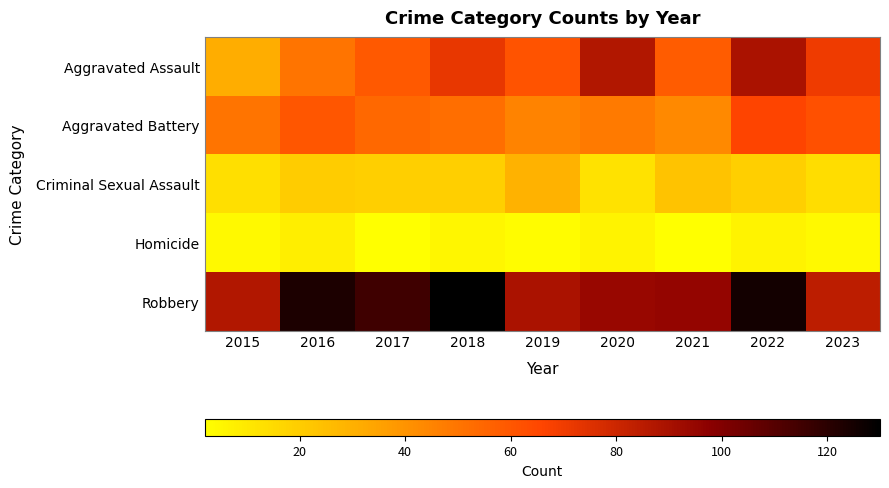

Reading right to left, what are all the values shown in this chart?

Aggravated Assault: 2023=70	2022=89	2021=58	2020=87	2019=61	2018=72	2017=59	2016=50	2015=31
Aggravated Battery: 2023=62	2022=66	2021=43	2020=48	2019=45	2018=52	2017=54	2016=60	2015=50
Criminal Sexual Assault: 2023=14	2022=19	2021=23	2020=12	2019=29	2018=19	2017=19	2016=20	2015=13
Homicide: 2023=4	2022=6	2021=2	2020=6	2019=3	2018=5	2017=2	2016=8	2015=4
Robbery: 2023=84	2022=125	2021=95	2020=94	2019=89	2018=130	2017=115	2016=123	2015=87